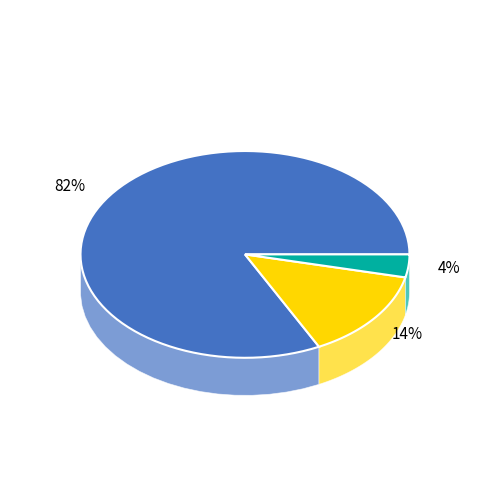

True or false: count accounts for 69% of the total.

False